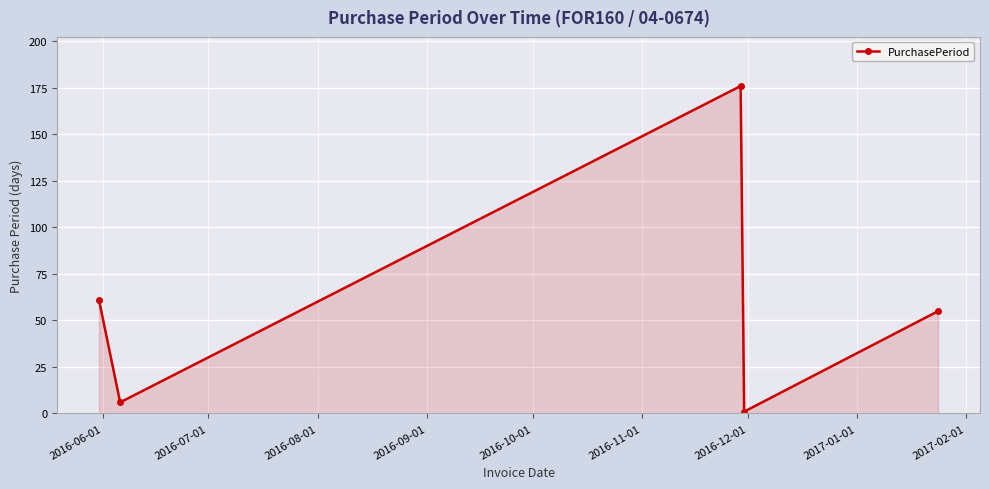

What is the sum of all values?

299